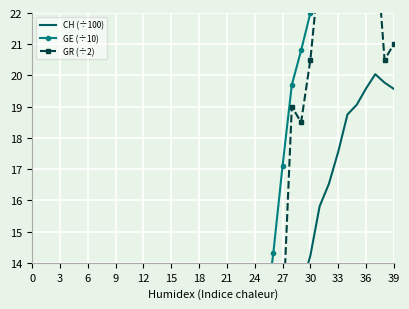

How many lines are shown in the chart?

3